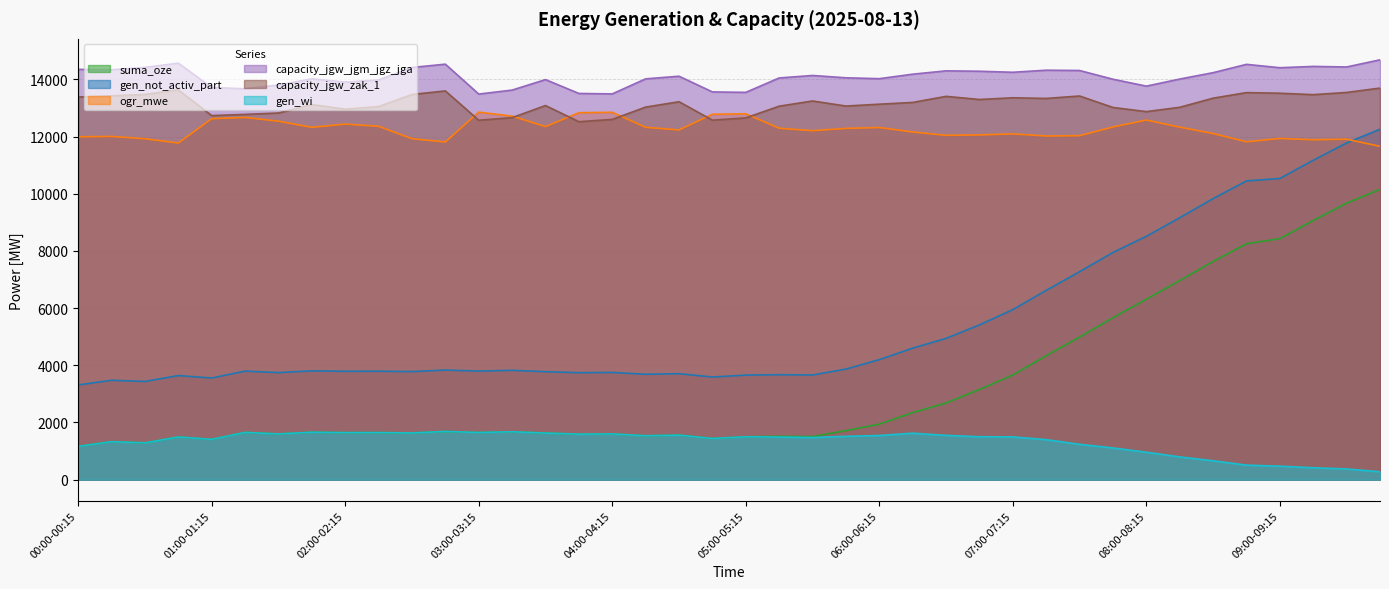

List the series in order of their peak value, lowest first.

gen_wi, suma_oze, gen_not_activ_part, ogr_mwe, capacity_jgw_zak_1, capacity_jgw_jgm_jgz_jga